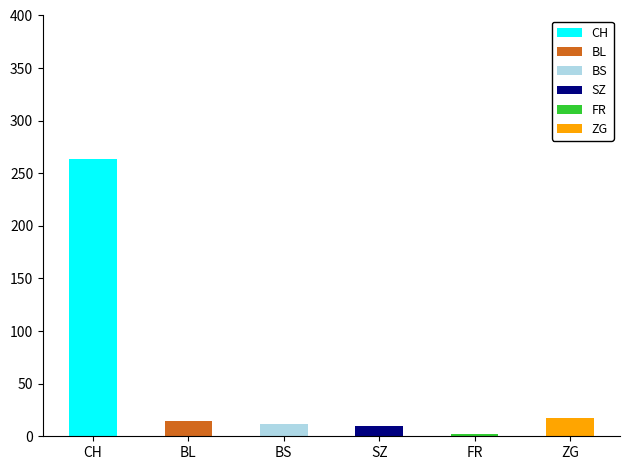

How many values in the BL series are below 14?

5